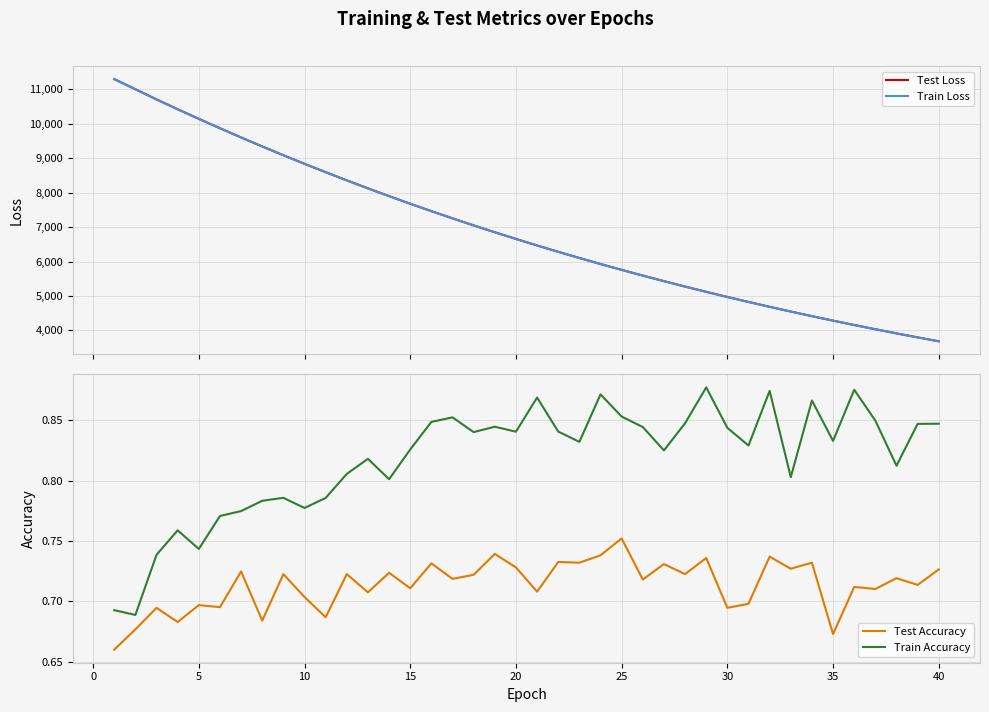

What is the lowest value of the Train Loss series?

3683.8